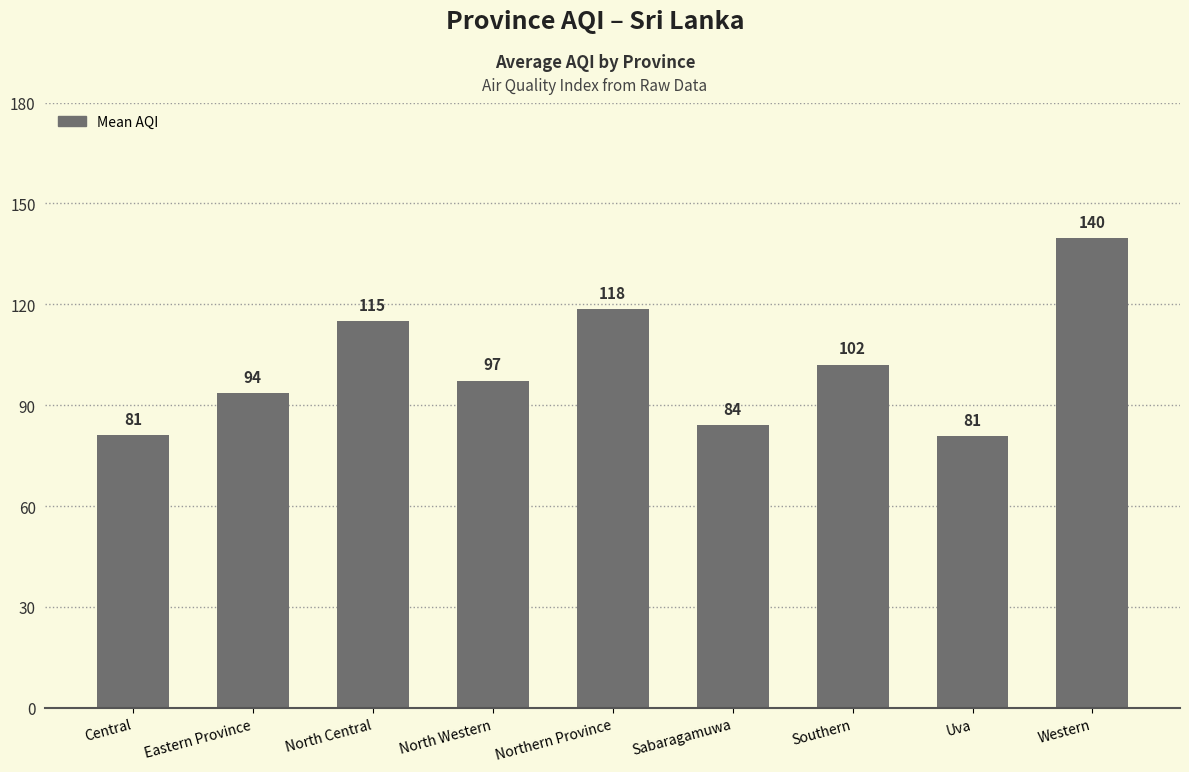

The value at Western is 139.7. True or false?

True